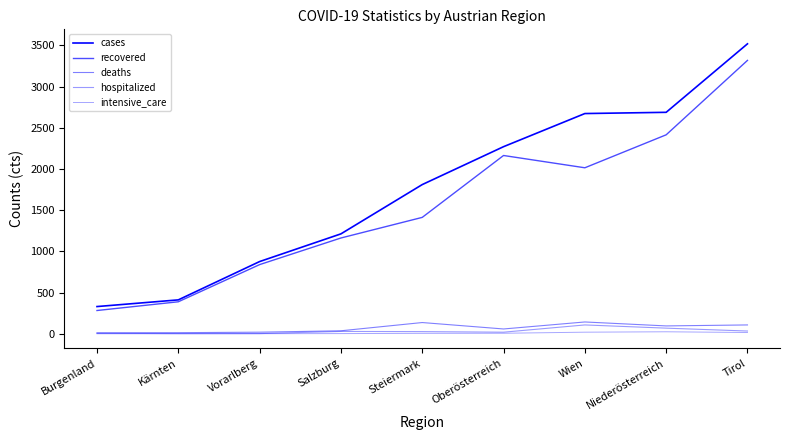

What is the minimum value for cases?

330